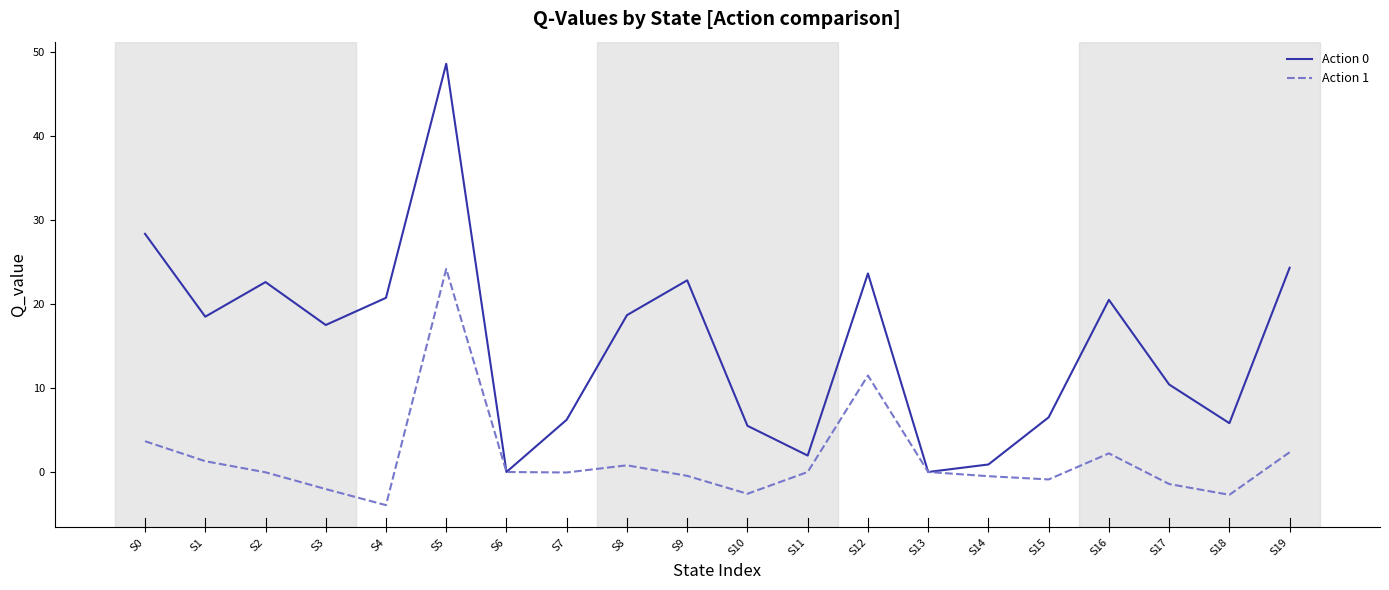

At which category is the sum across all series the highest?

S5